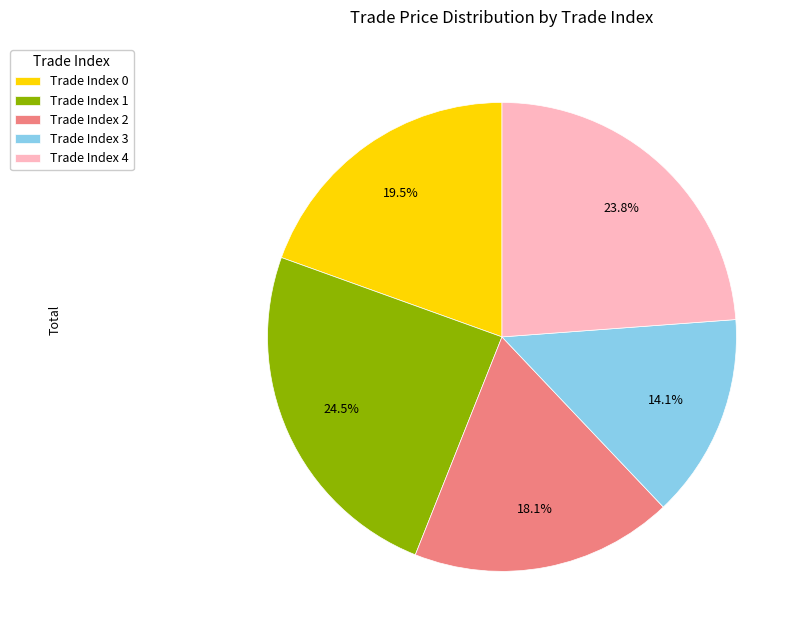

Which slice is the largest?

Trade Index 1